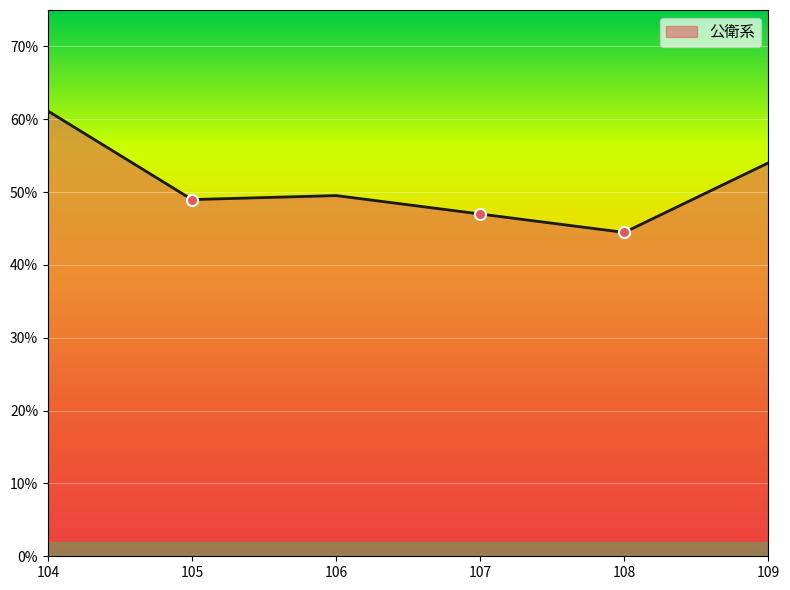

How many values are between 0 and 1?

6